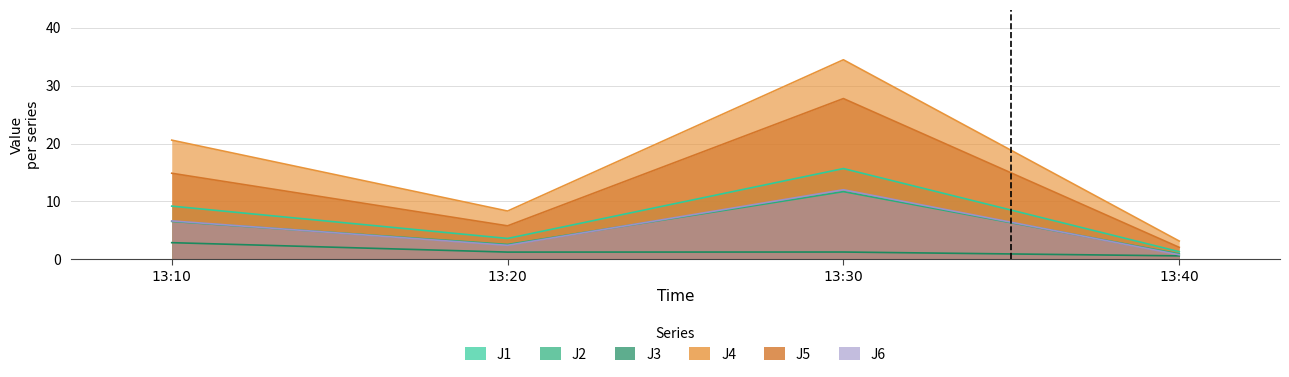

True or false: J3 and J6 cross at least once.

False